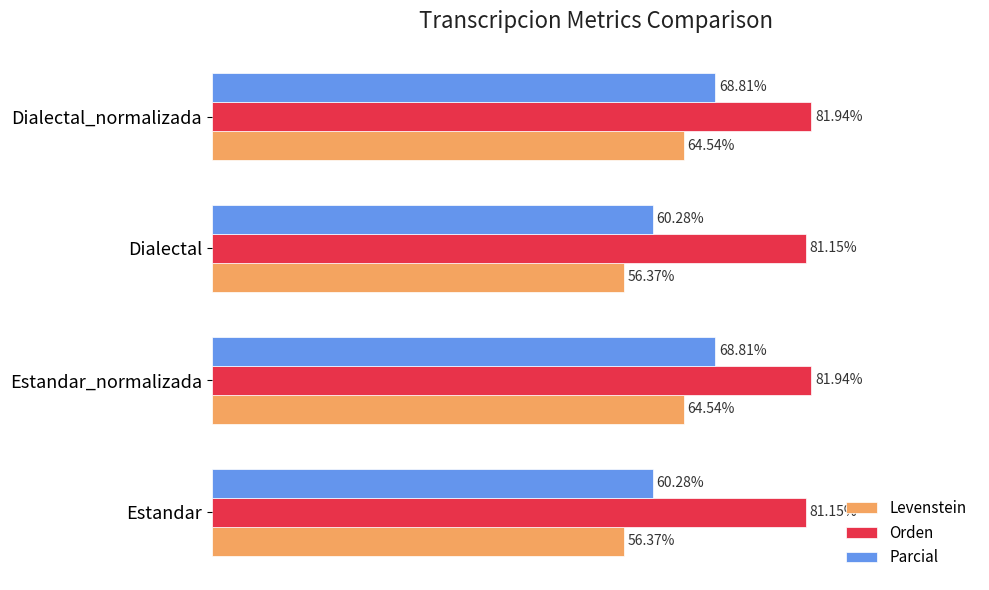

Which series has the widest spread of values?

Parcial